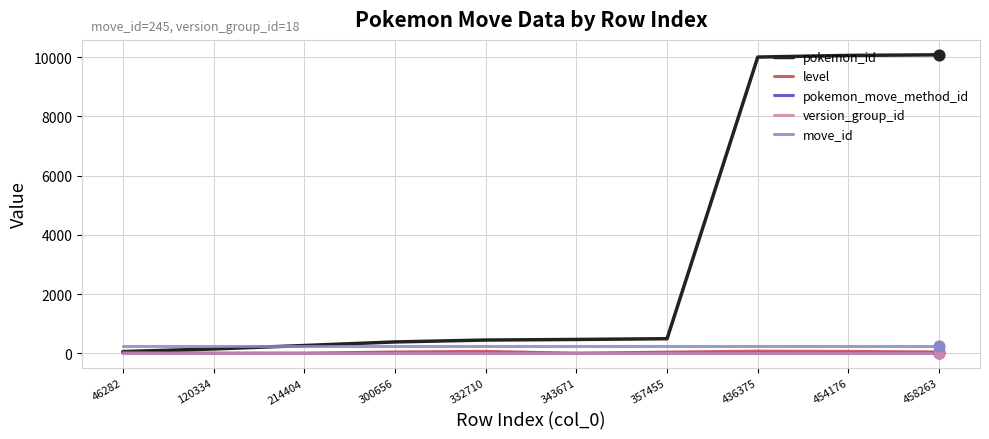

What is the total value across all series at 436375?

10340